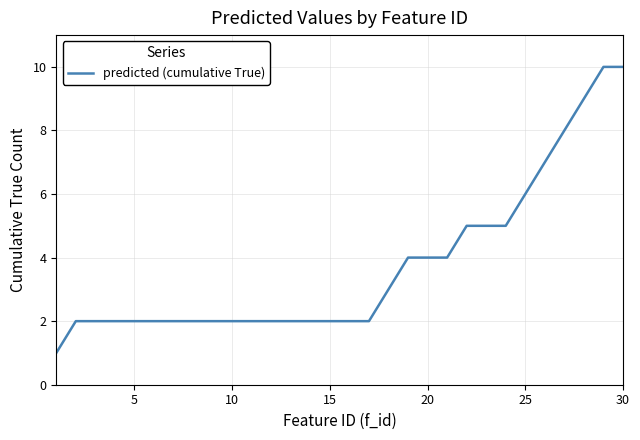

Count the values in the range 2 to 5.

23